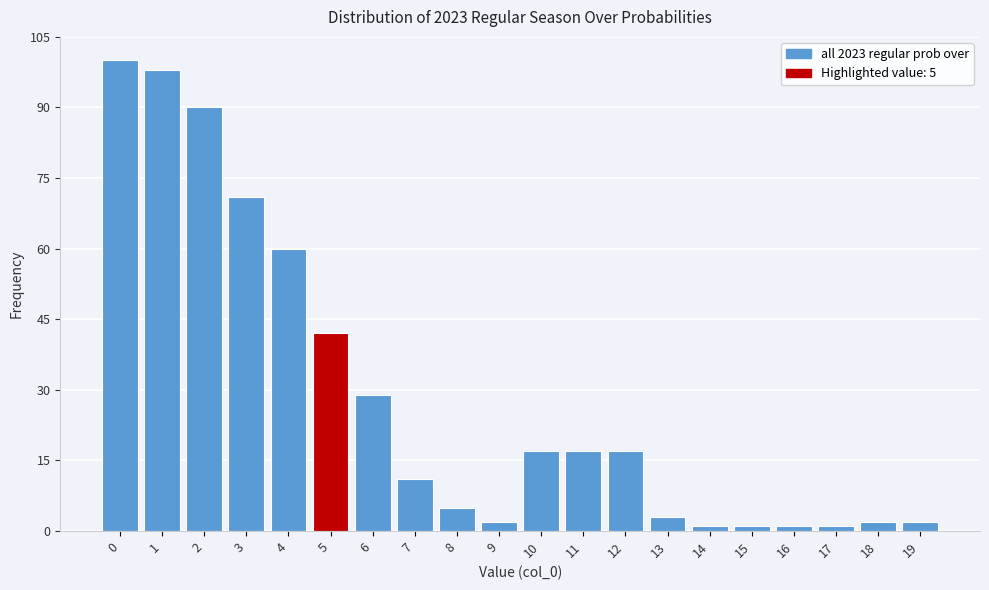

Reading left to right, what are all the values shown in this chart?

100	98	90	71	60	42	29	11	5	2	17	17	17	3	1	1	1	1	2	2